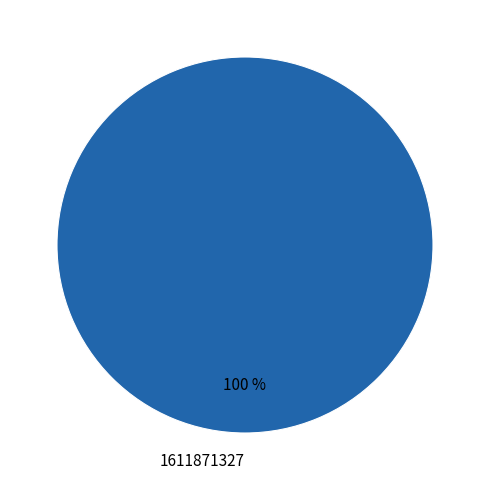

Is there a majority slice in this chart?

Yes